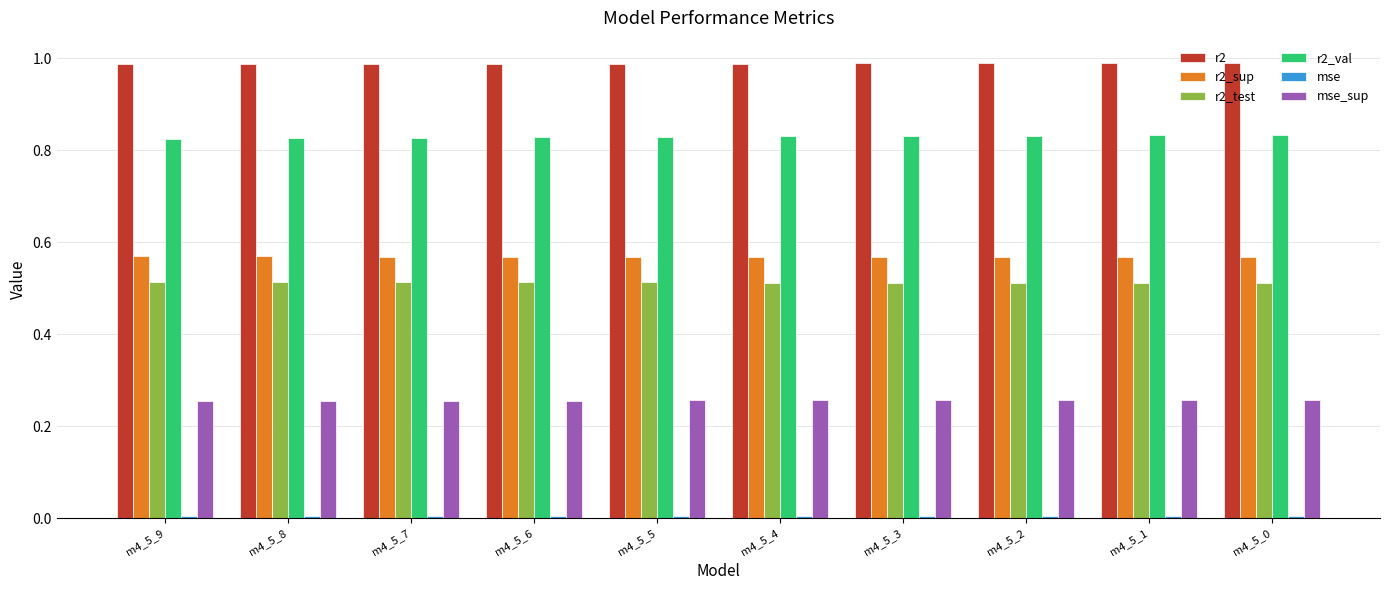

What is the sum of all r2_test values?

5.1